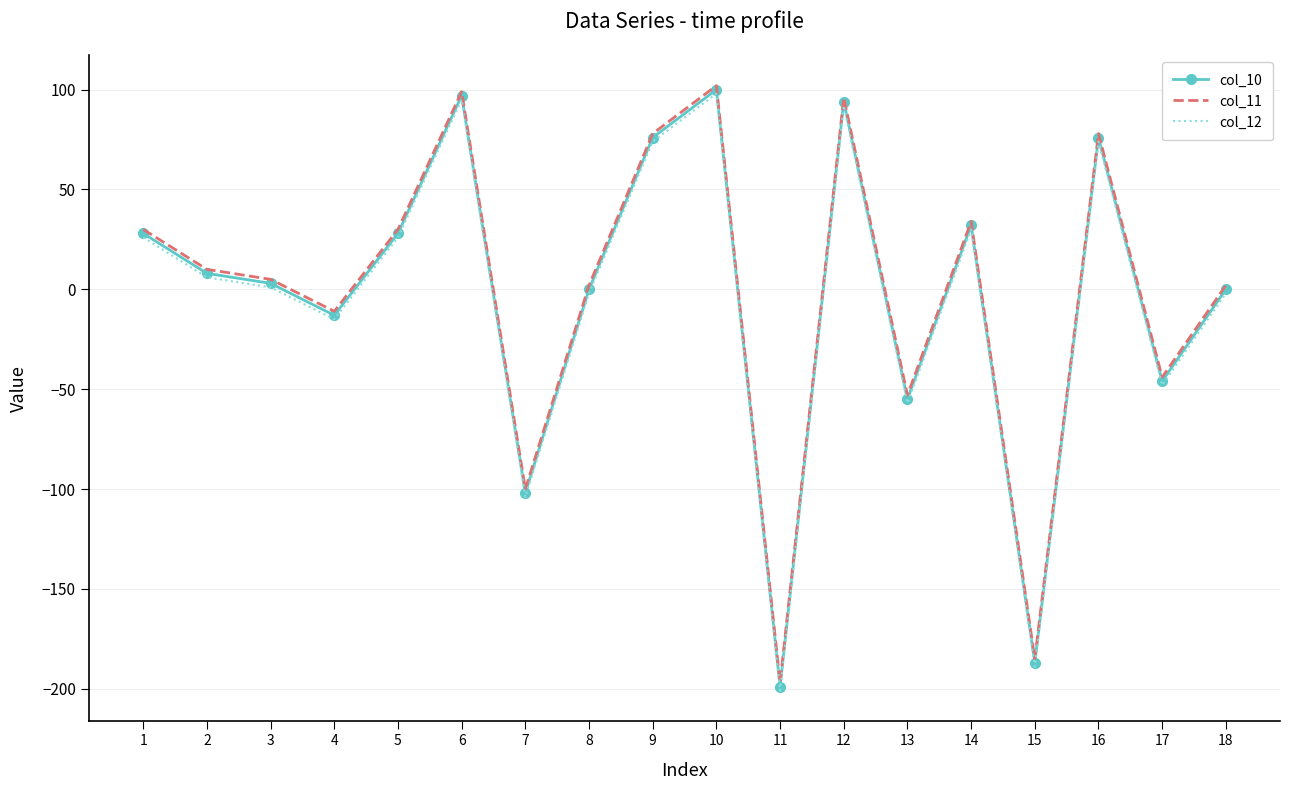

What is the maximum value shown in the chart?

102